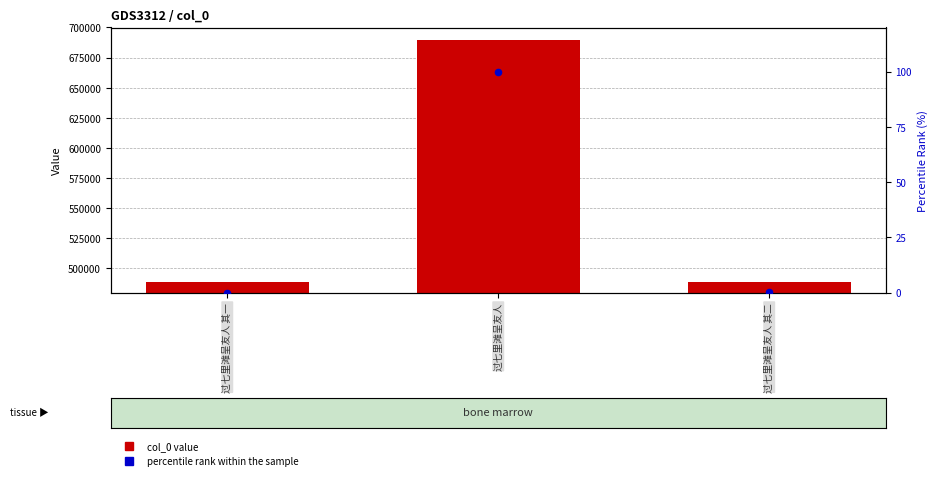

Is the value of percentile rank at 过七里滩呈友人 其一 greater than the value of col_0 value at 过七里滩呈友人?

No